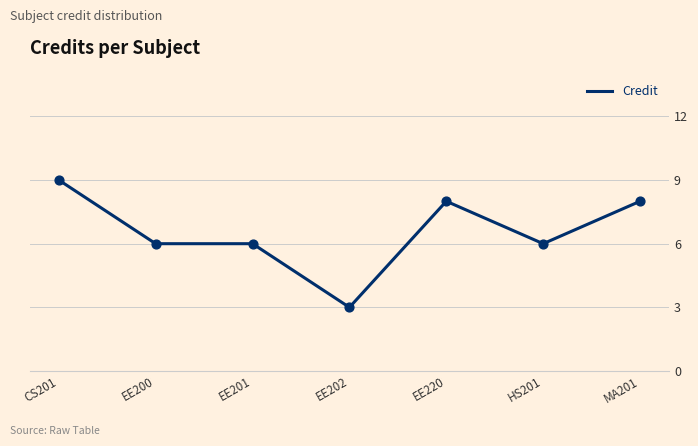

What is the change in value from EE201 to EE220?

+2